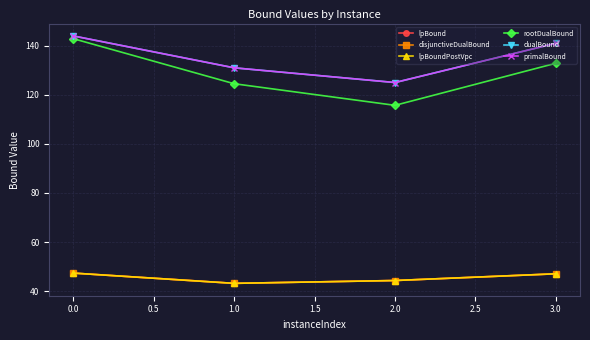

How many categories are shown in the chart?

4